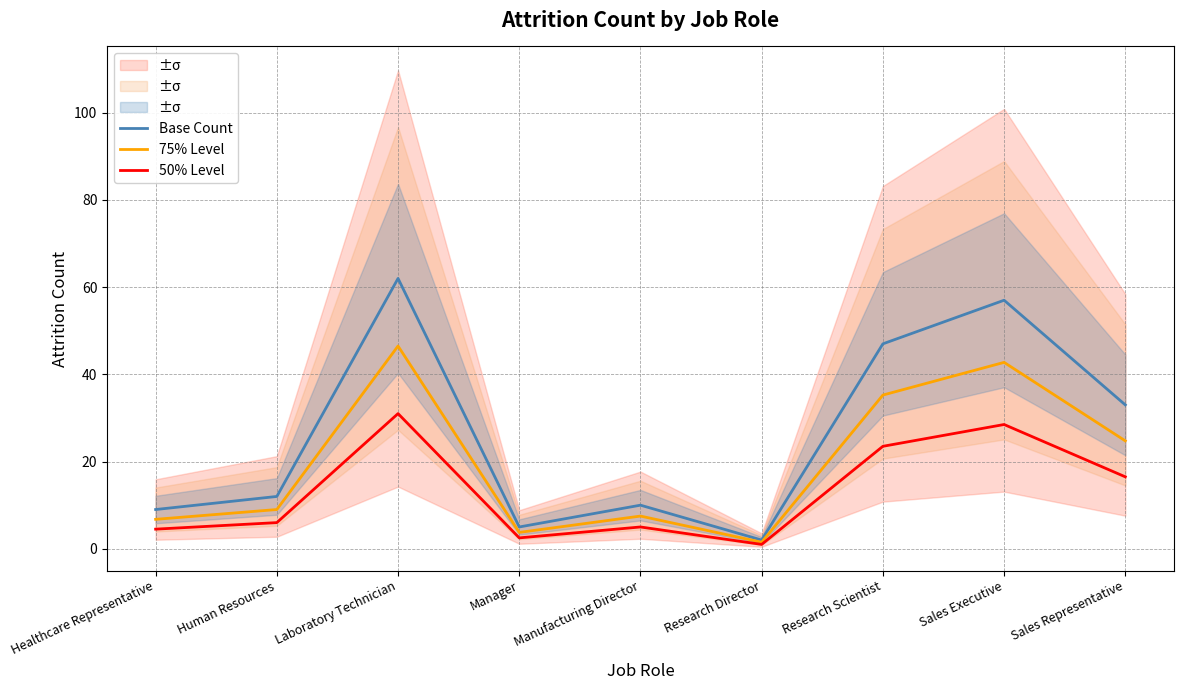

How many values in the 75% Level series exceed 9?

4